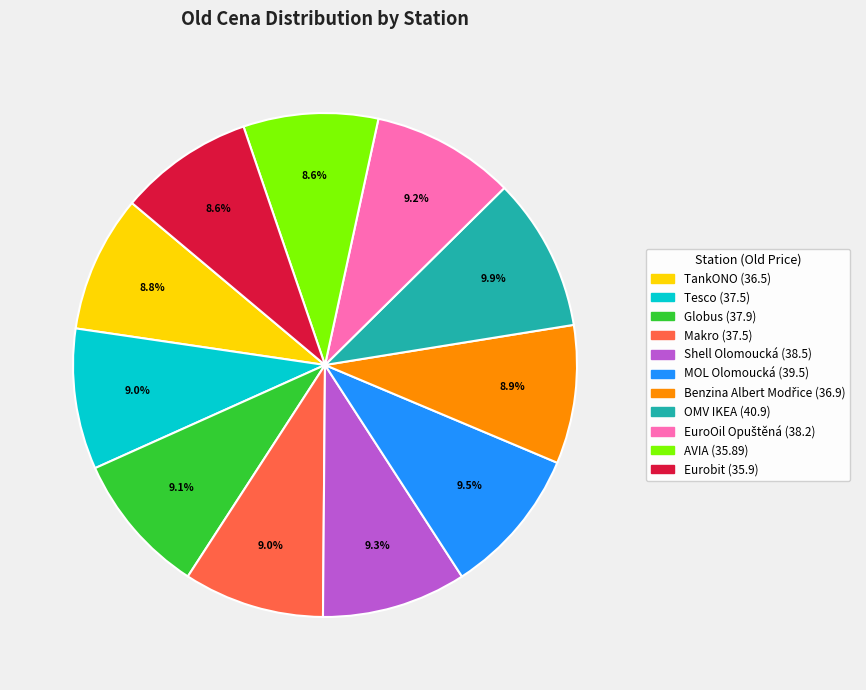

Which has a higher value, AVIA or MOL Olomoucká?

MOL Olomoucká